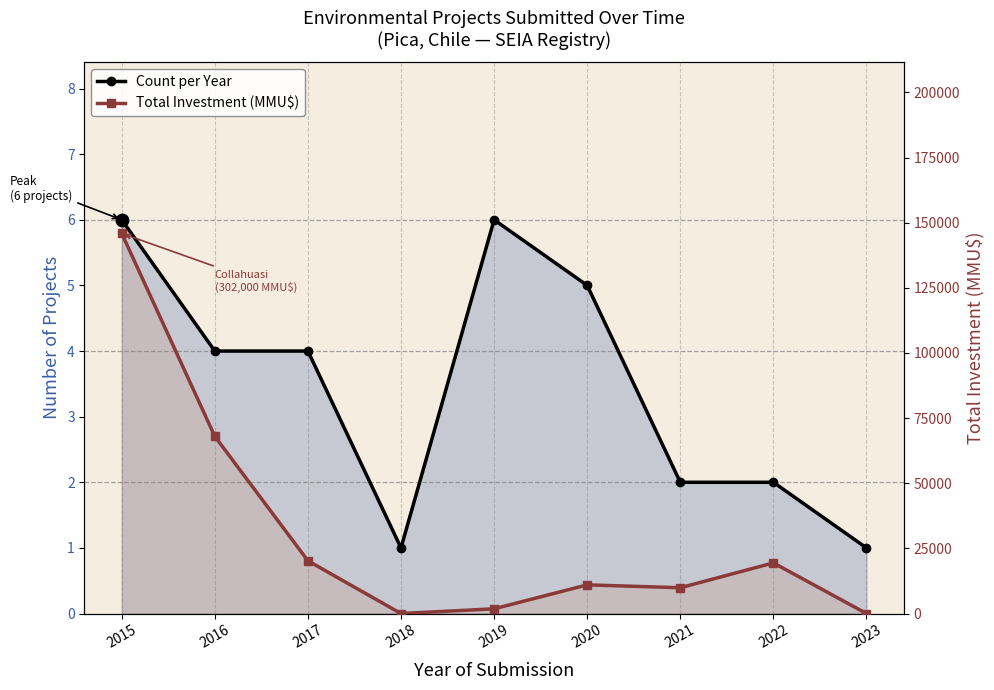

Between 2016 and 2015, which is larger?

2015